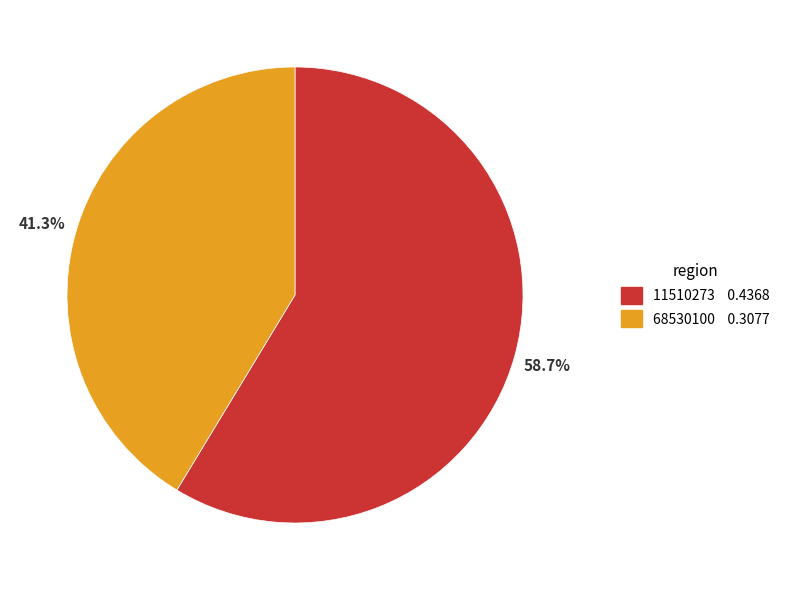

Is it true that 11510273 is 45% of the pie?

False